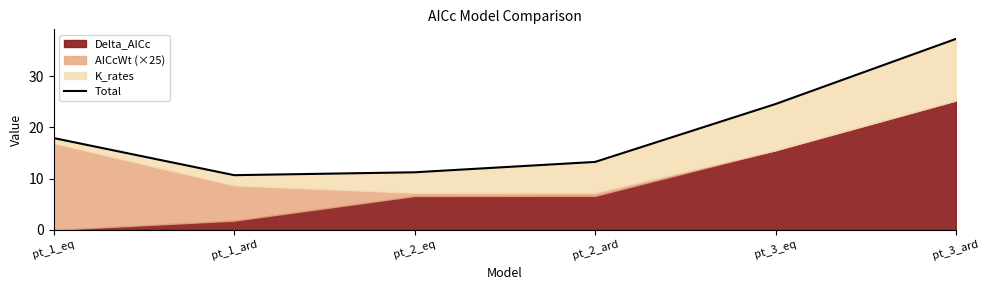

What is the difference between the values at pt_2_eq and pt_3_ard?

26.0